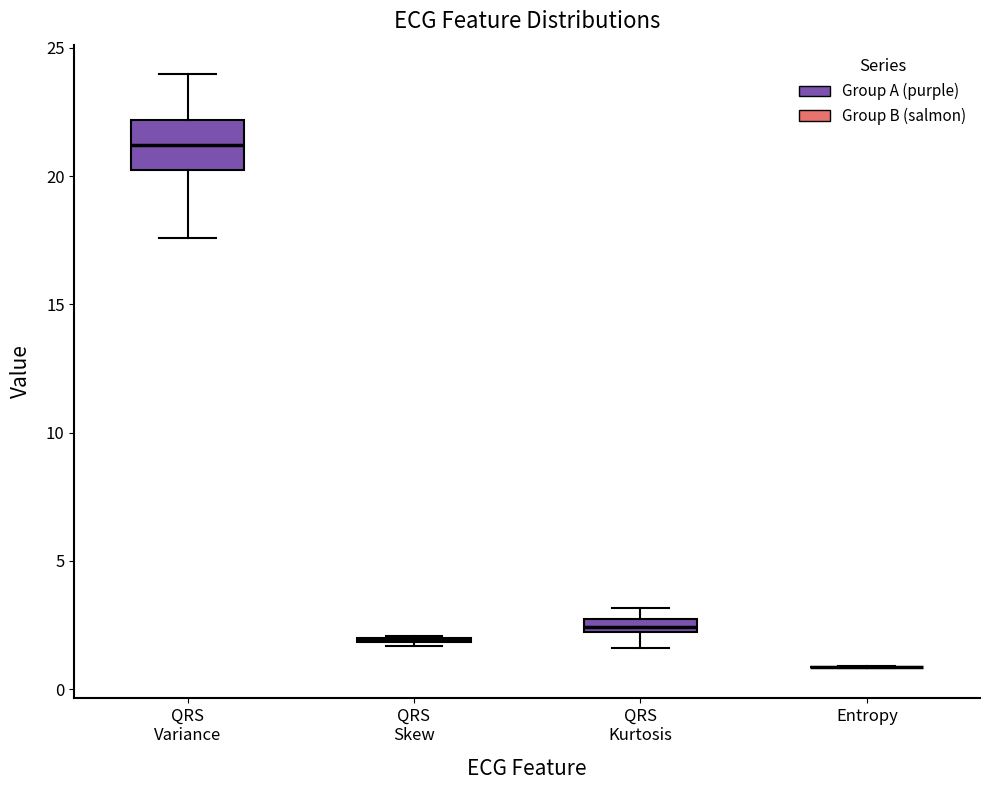

Which box is the tallest, from its lower edge to its upper edge?

QRS Variance